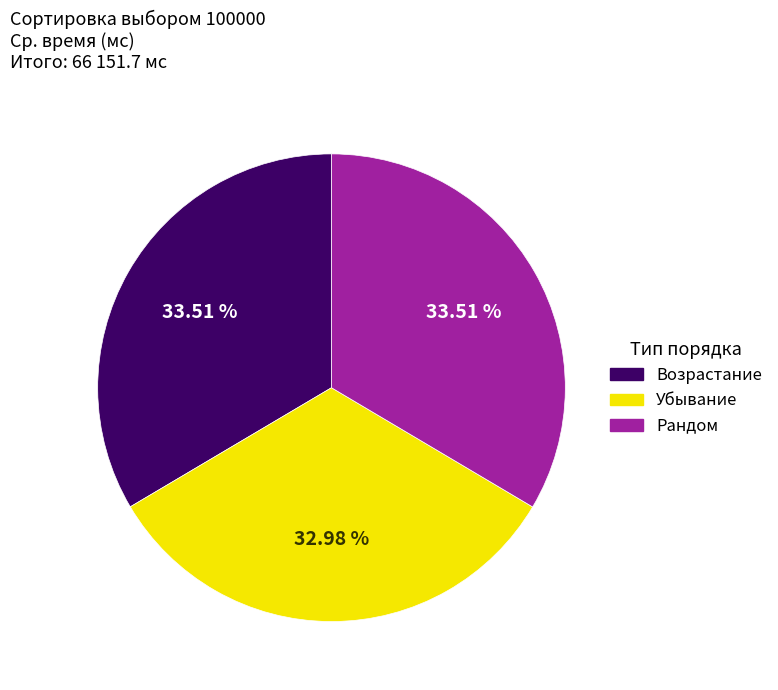

Which slice is the smallest?

Убывание